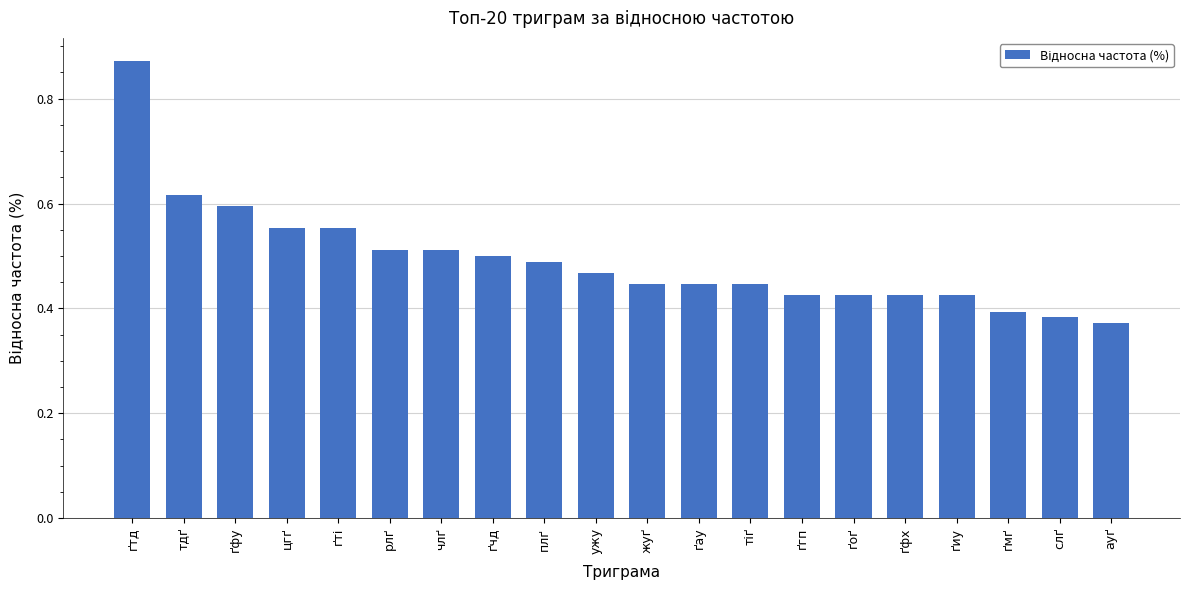

Does the chart contain stacked bars?

No